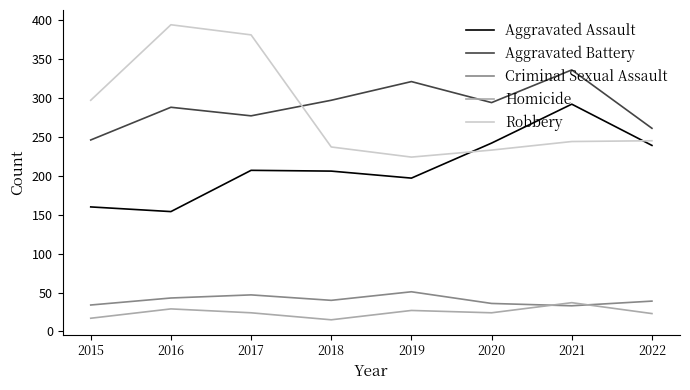

What is the maximum value shown in the chart?

394